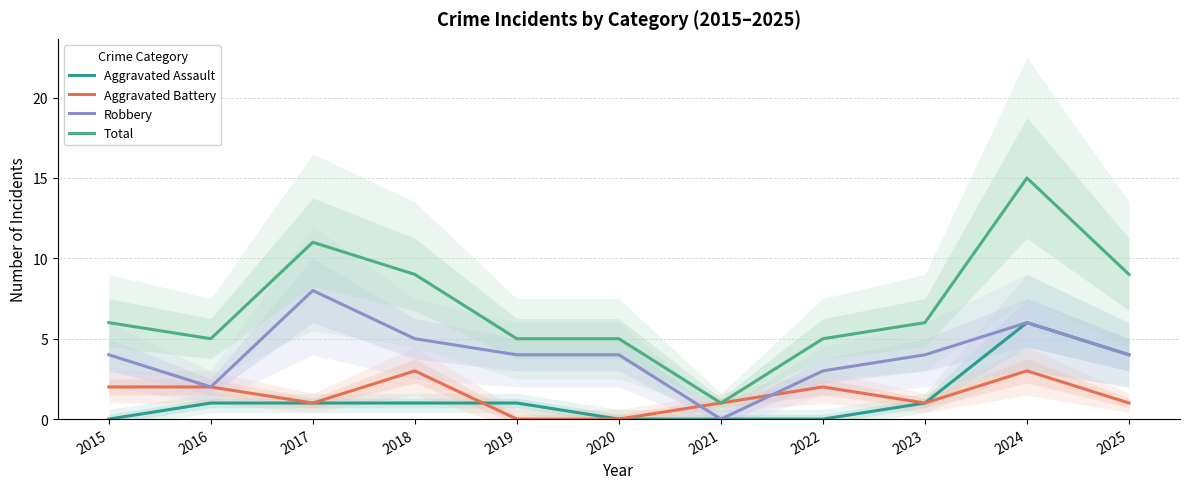

At how many categories does at least one series exceed 1?

10